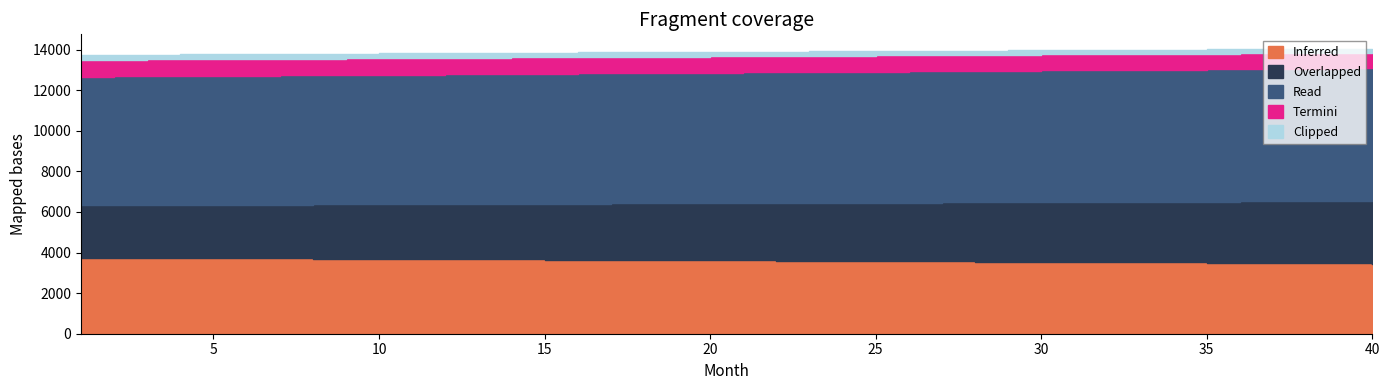

Rank the series at 34 from highest to lowest value.

Read, Inferred, Overlapped, Termini, Clipped